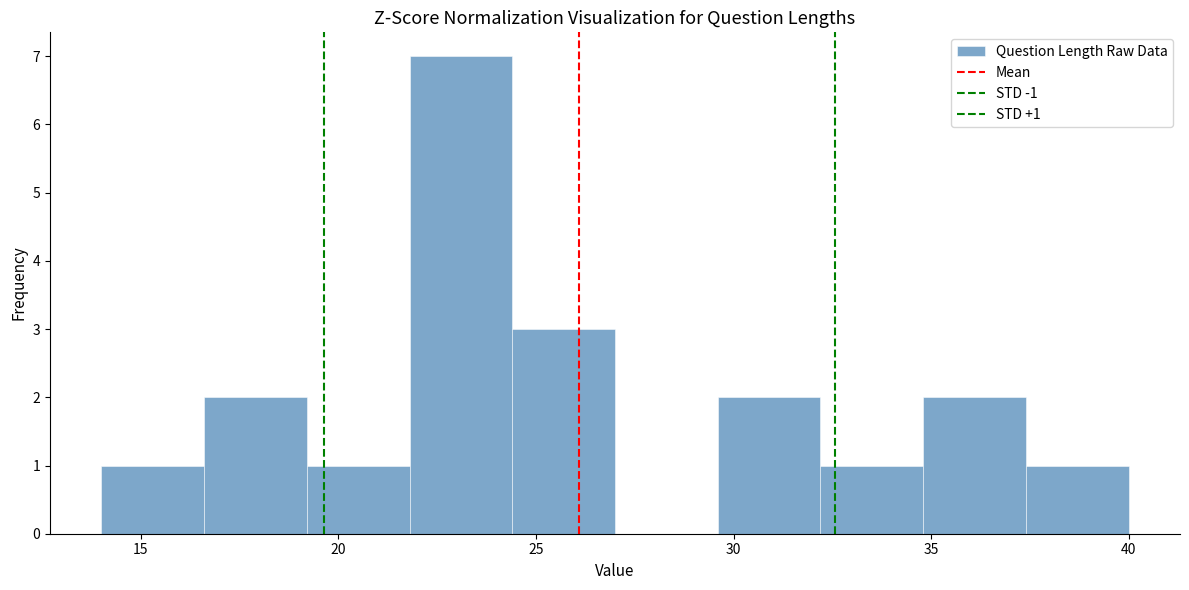

Which range on the x-axis has the tallest bar?

21.8 to 24.4